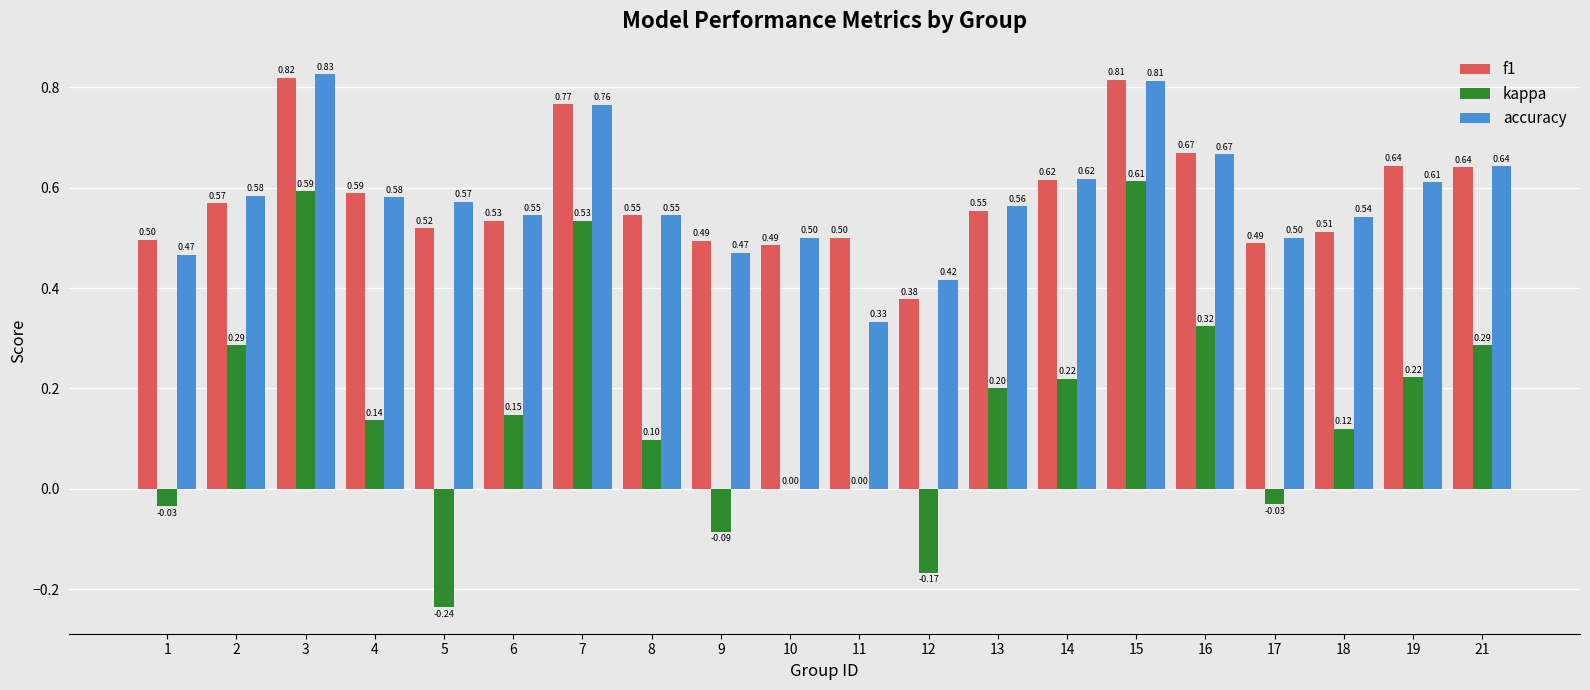

Which series has the largest total across all categories?

f1